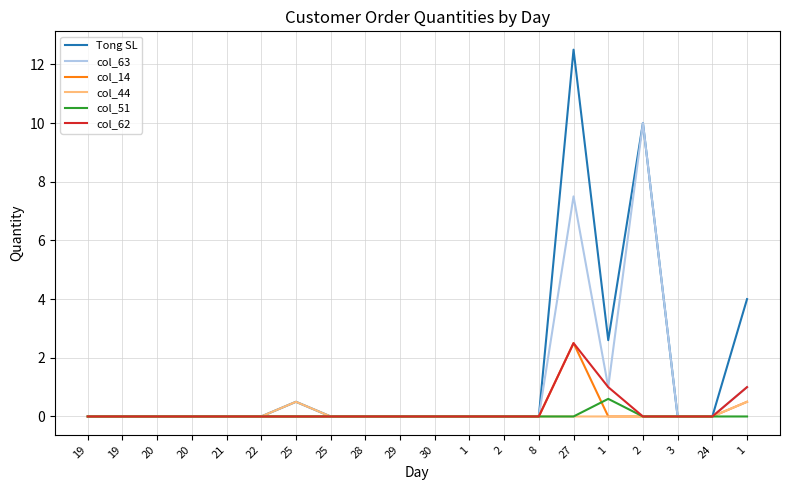

What are all the series names shown in the legend?

Tong SL, col_63, col_14, col_44, col_51, col_62